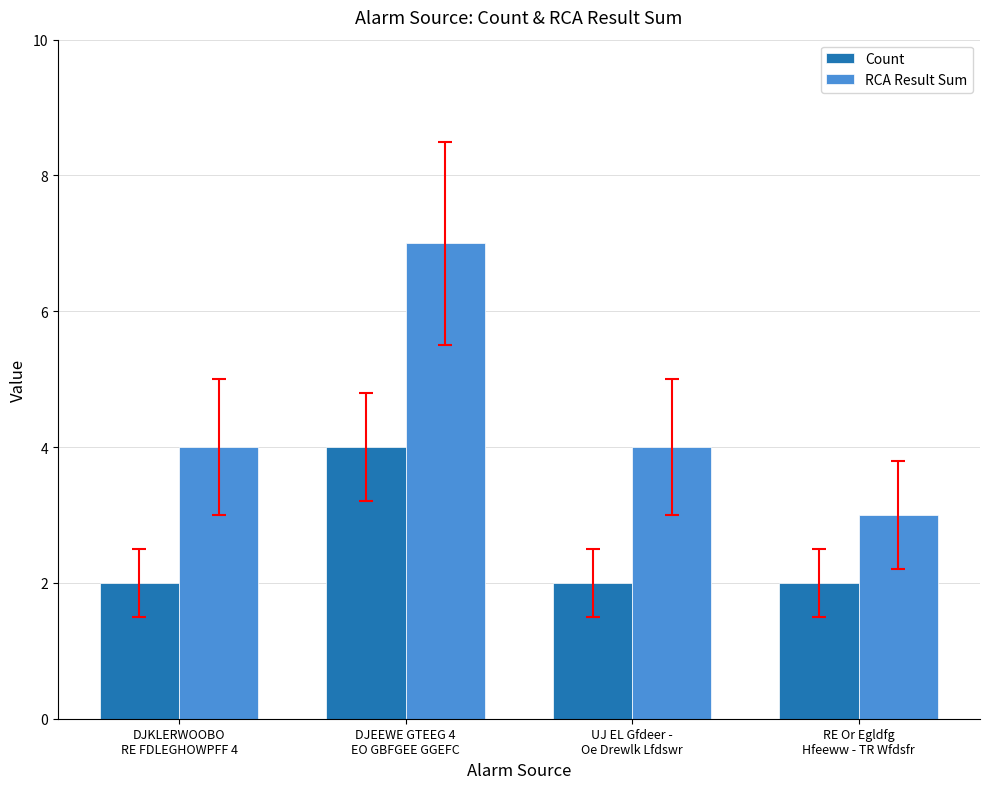

What are all the series names shown in the legend?

Count, RCA Result Sum